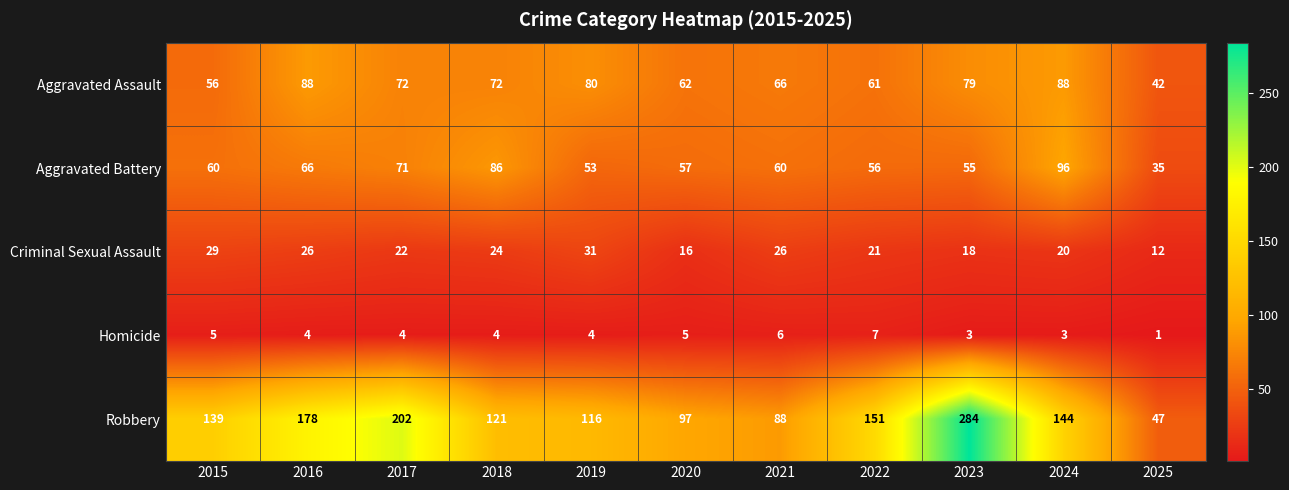

What is the approximate value of Robbery at 2024, to the nearest 5?

145